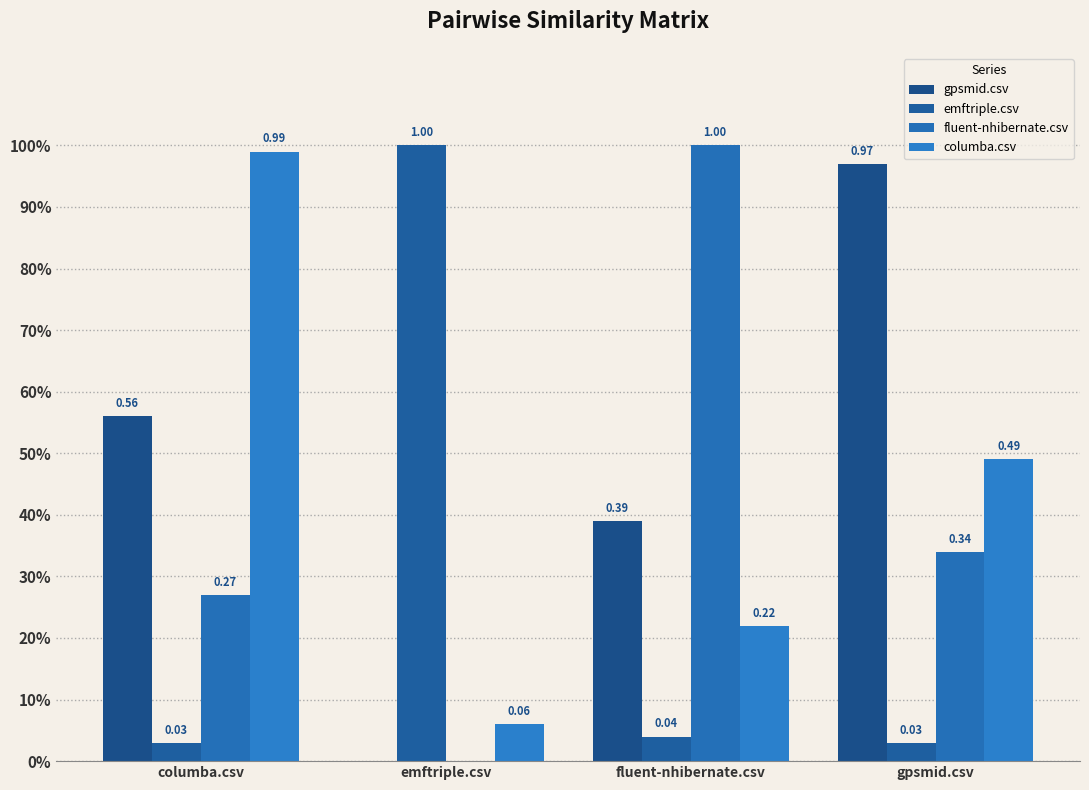

What is the sum of all columba.csv values?

1.8